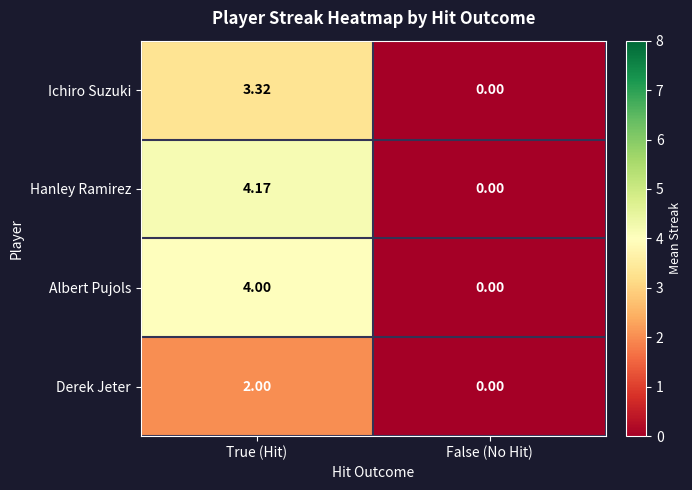

Which series changed the most between True (Hit) and False (No Hit)?

Hanley Ramirez